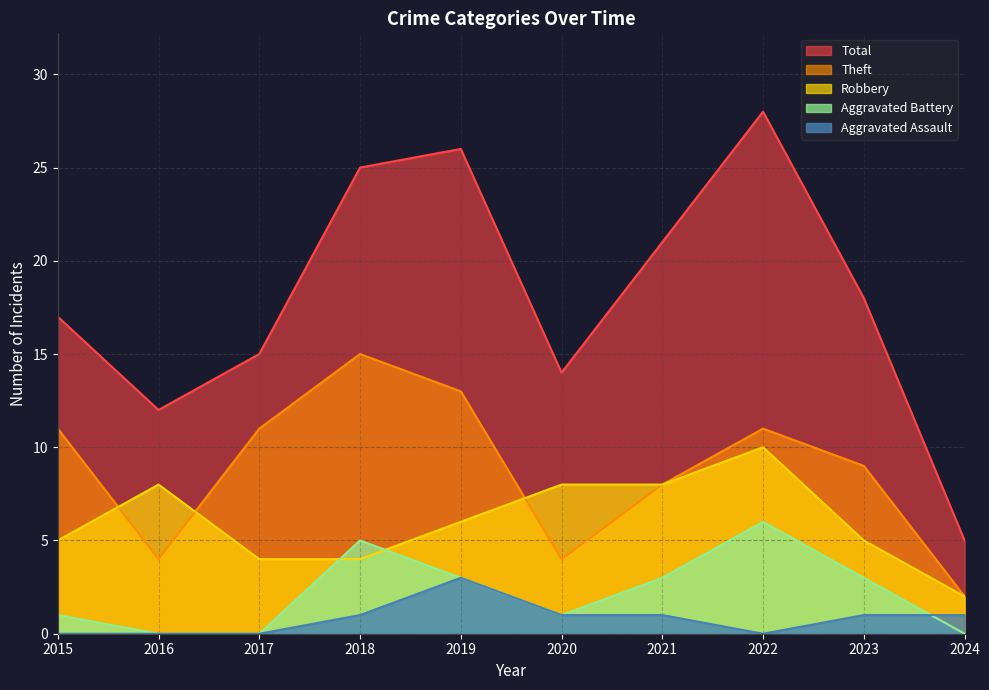

Where is the first local minimum for Theft?

2016